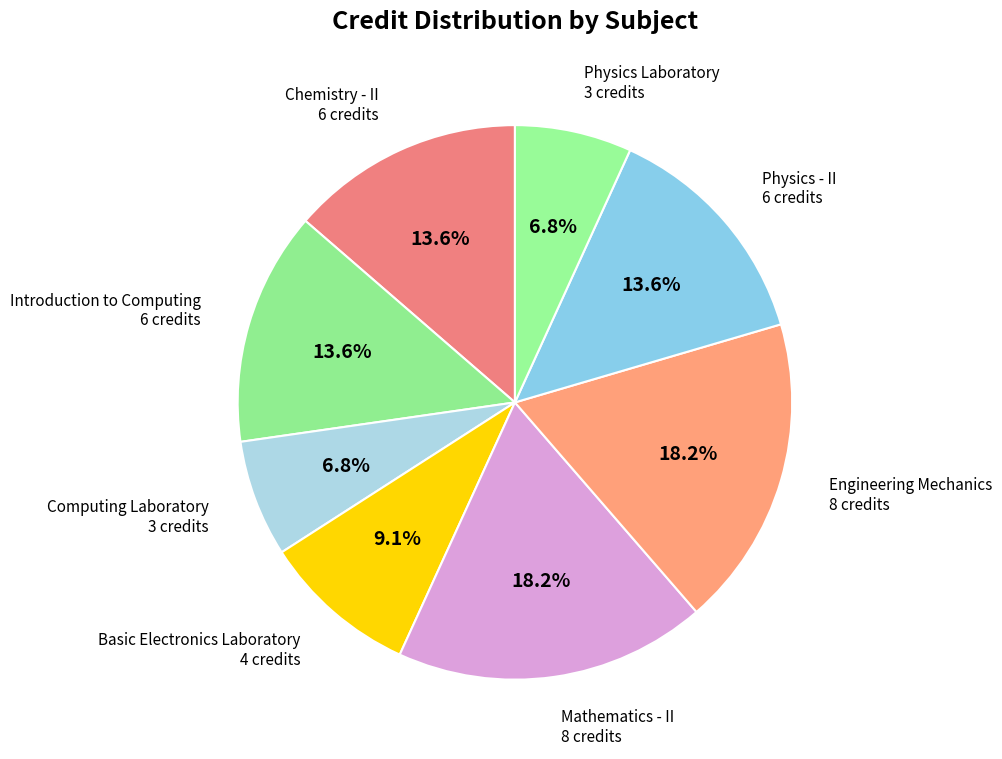

How many segments does this pie chart have?

8